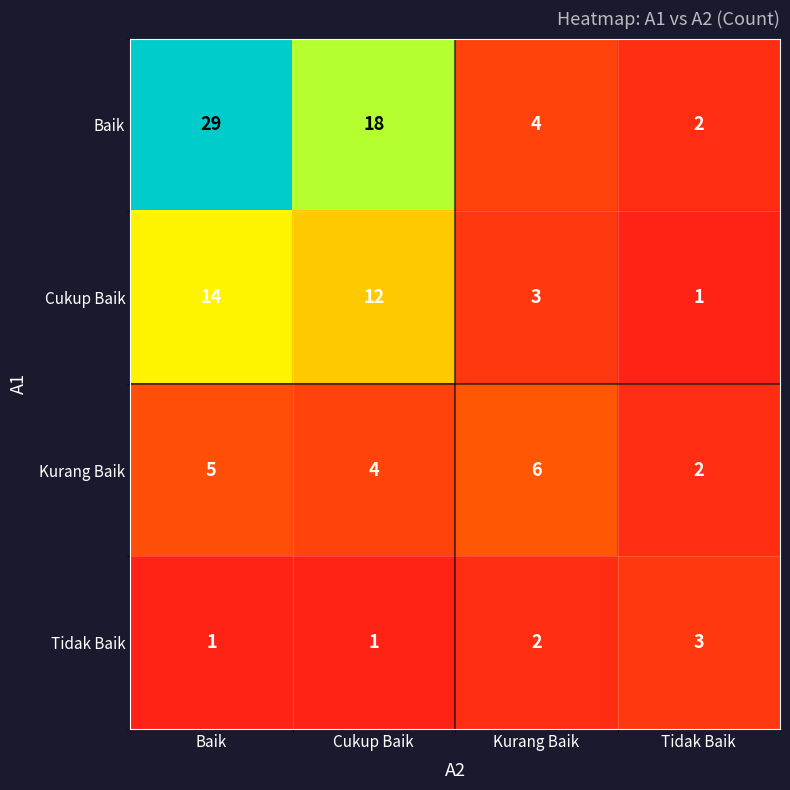

What is the difference between the second highest and minimum values in the Cukup Baik series?

11